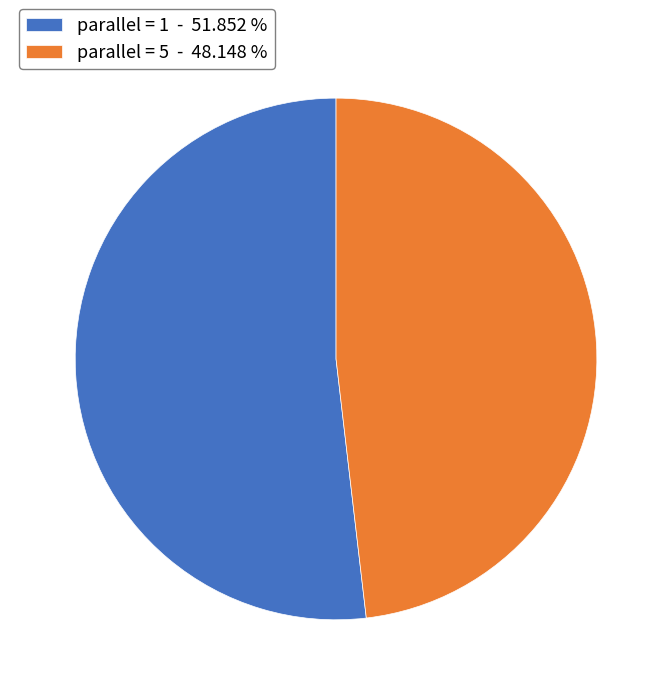

What is the largest slice in the pie chart?

parallel = 1 - 51.852 %